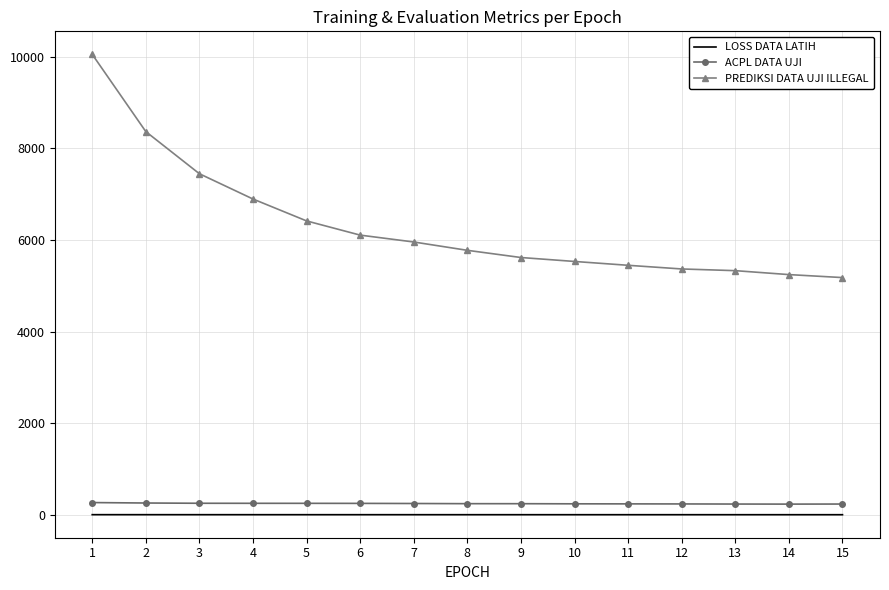

What is the total value across all series at 4?

7152.0